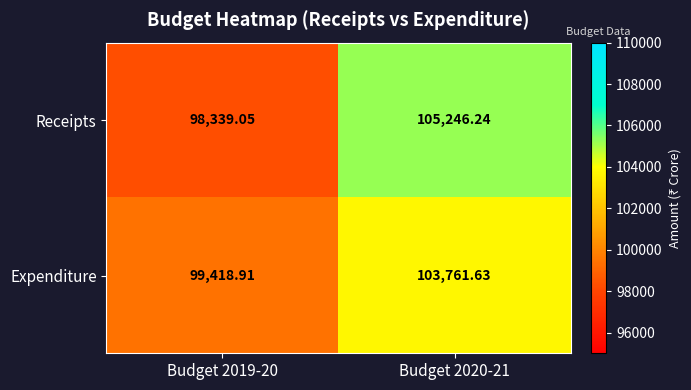

How many distinct data groups are displayed?

2